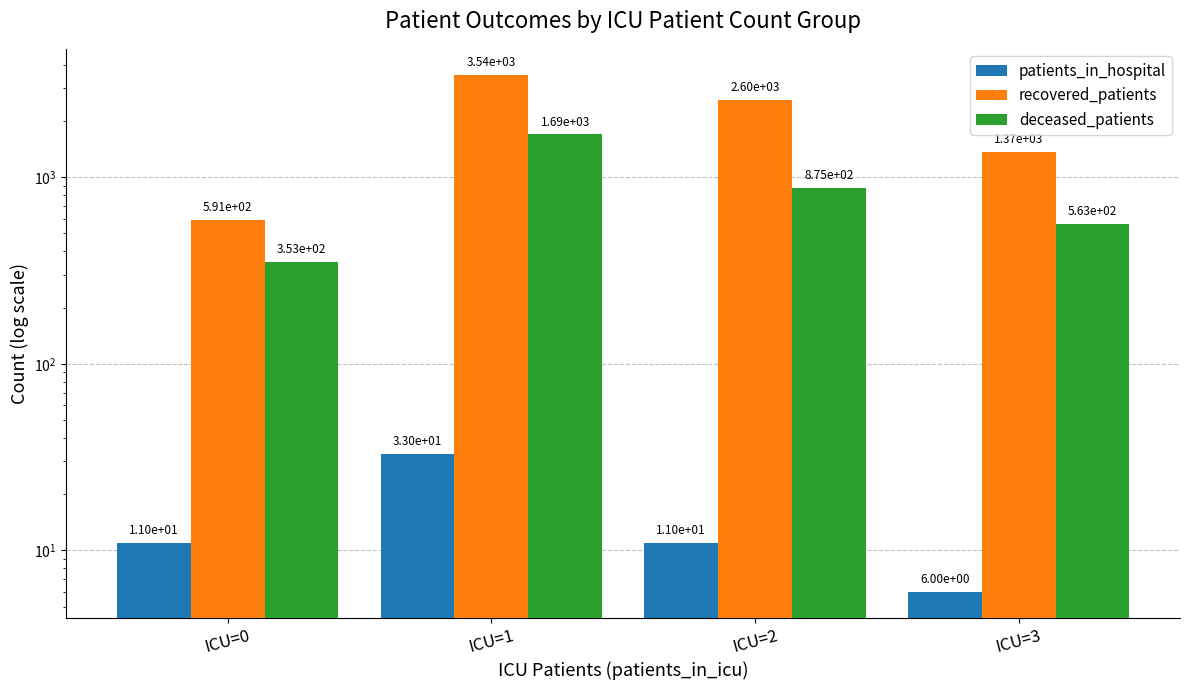

The value of patients_in_hospital at ICU=2 is 11. True or false?

True